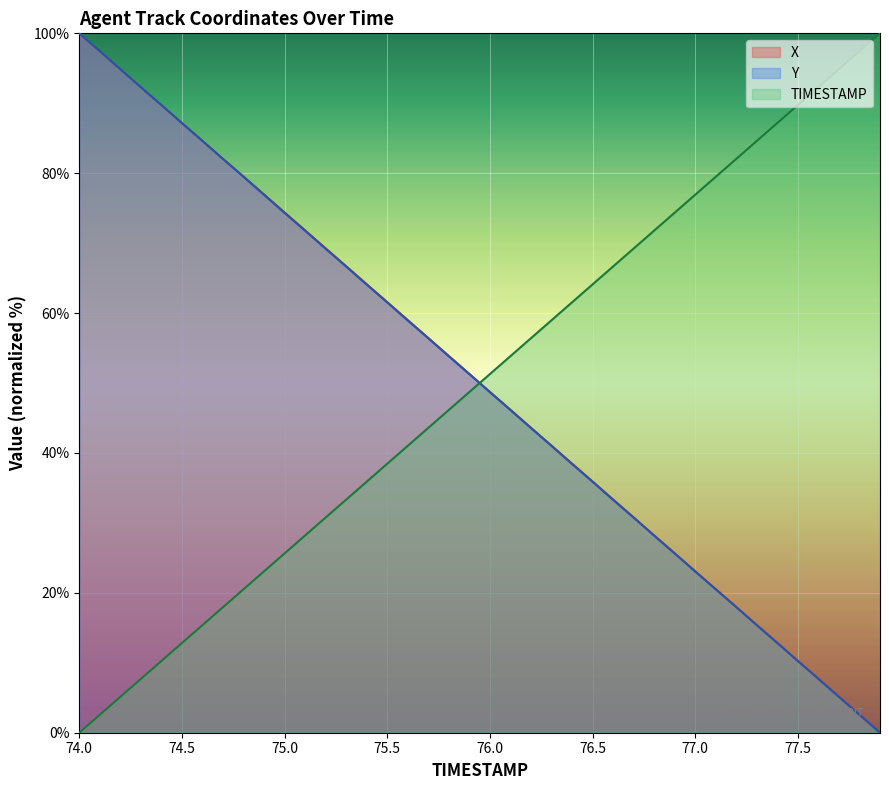

At which label does X reach its peak?

74.0